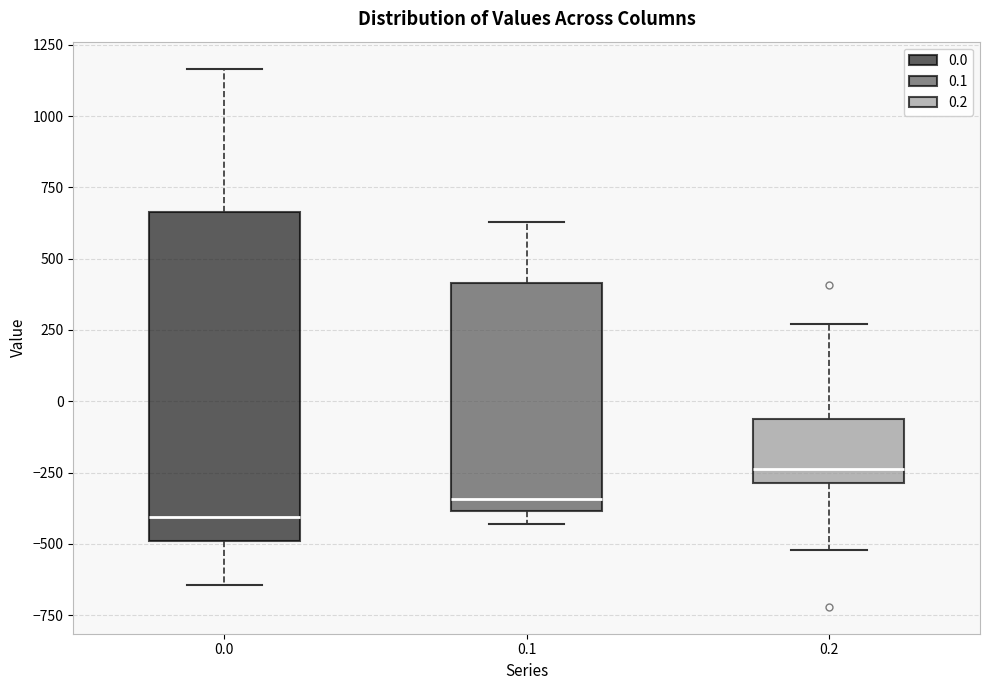

Which box is the tallest, from its lower edge to its upper edge?

0.0